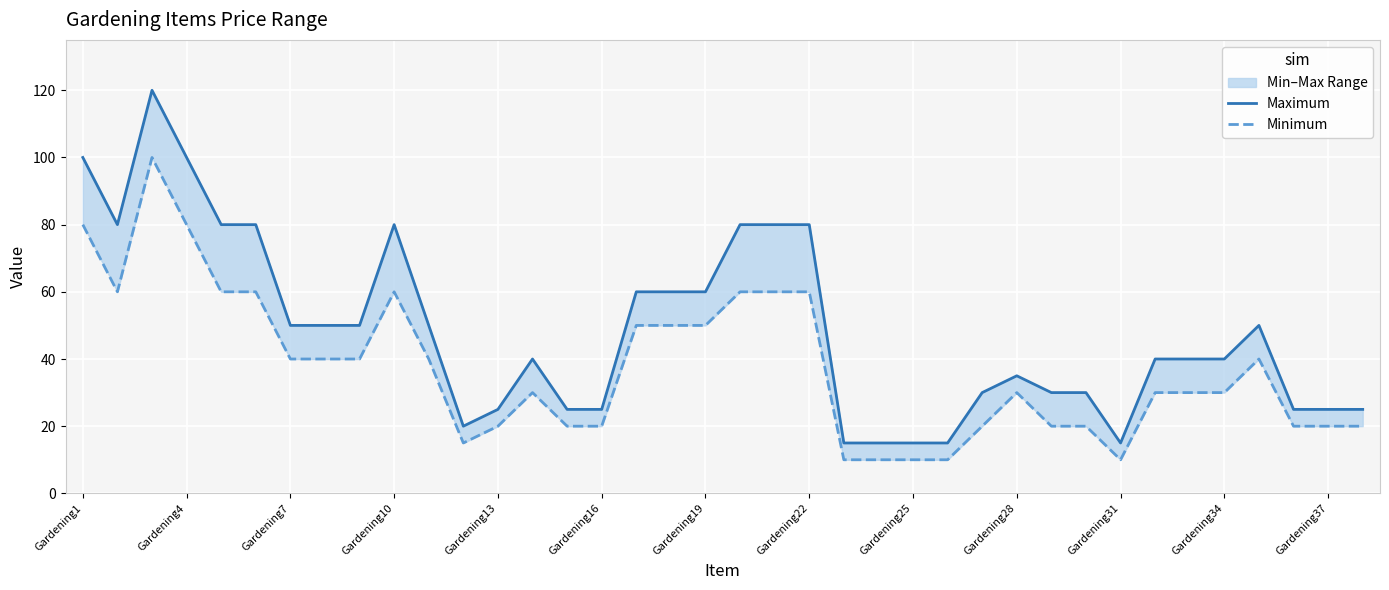

Which series changed the most between 22 and 26?

Maximum